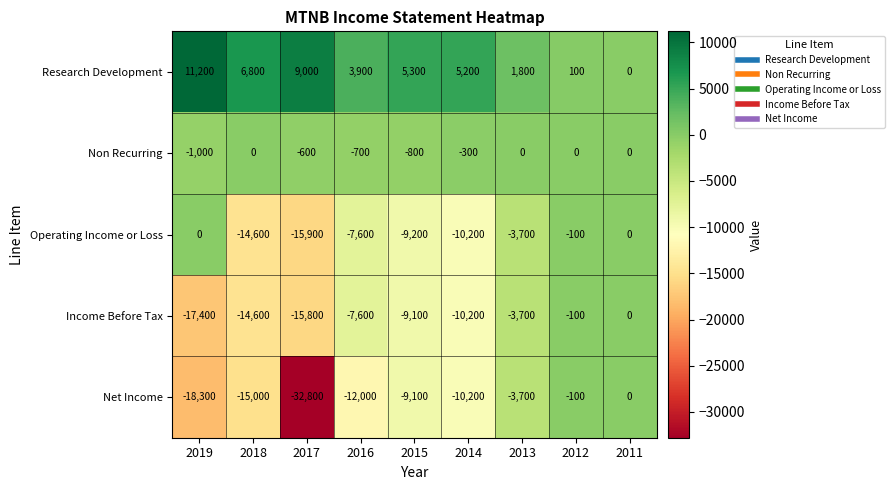

Rank the categories by Net Income value from highest to lowest.

2011, 2012, 2013, 2015, 2014, 2016, 2018, 2019, 2017